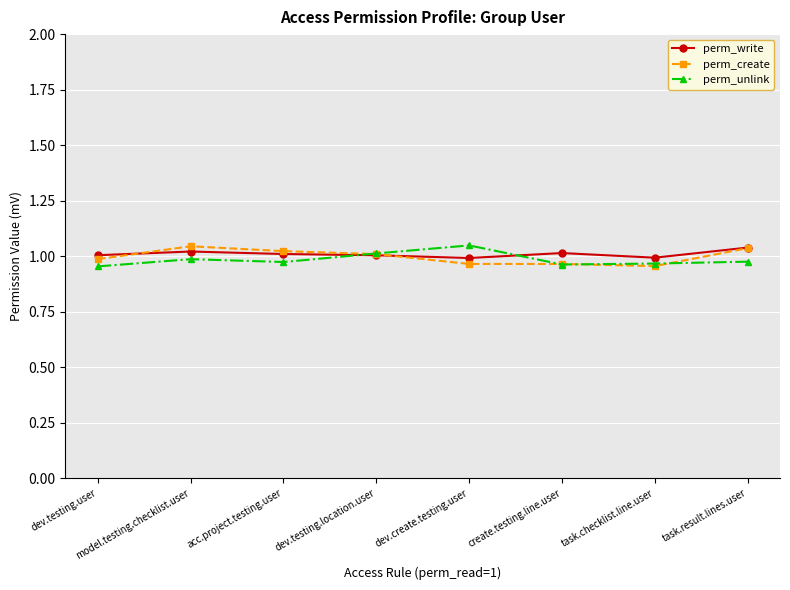

What are all the series names shown in the legend?

perm_write, perm_create, perm_unlink